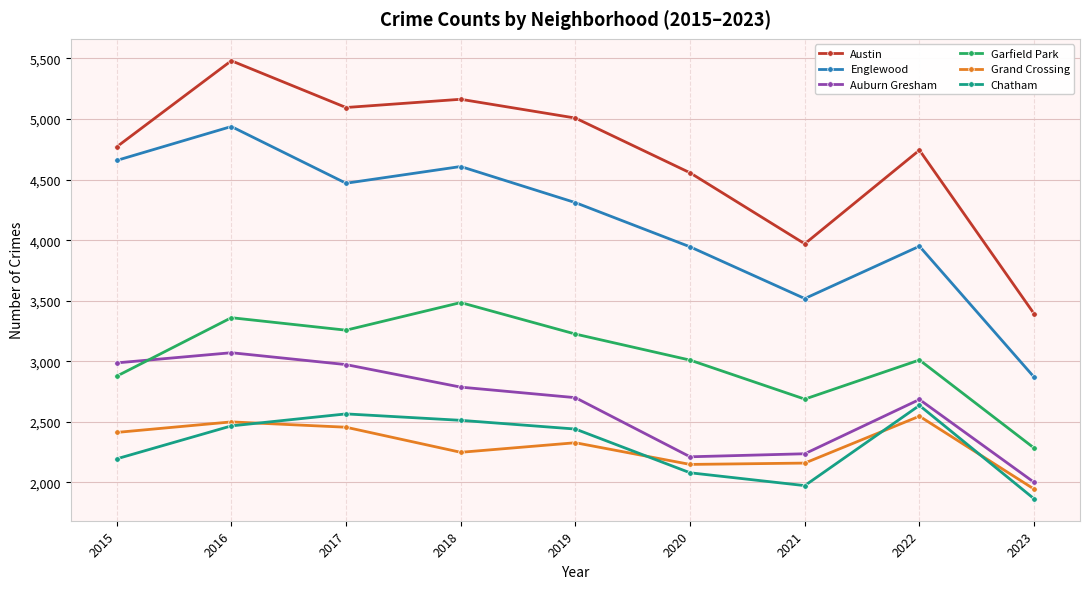

The value of Austin at 2019 is 5008. True or false?

True